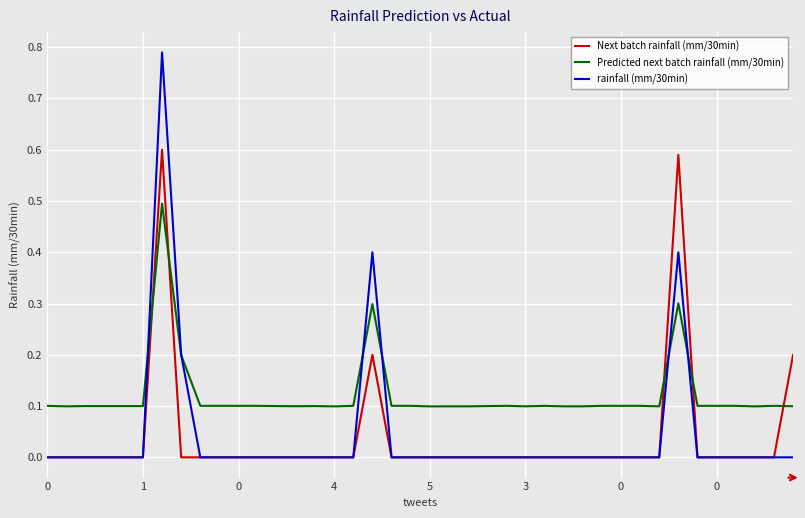

List the series in order of their peak value, highest first.

rainfall (mm/30min), Next batch rainfall (mm/30min), Predicted next batch rainfall (mm/30min)